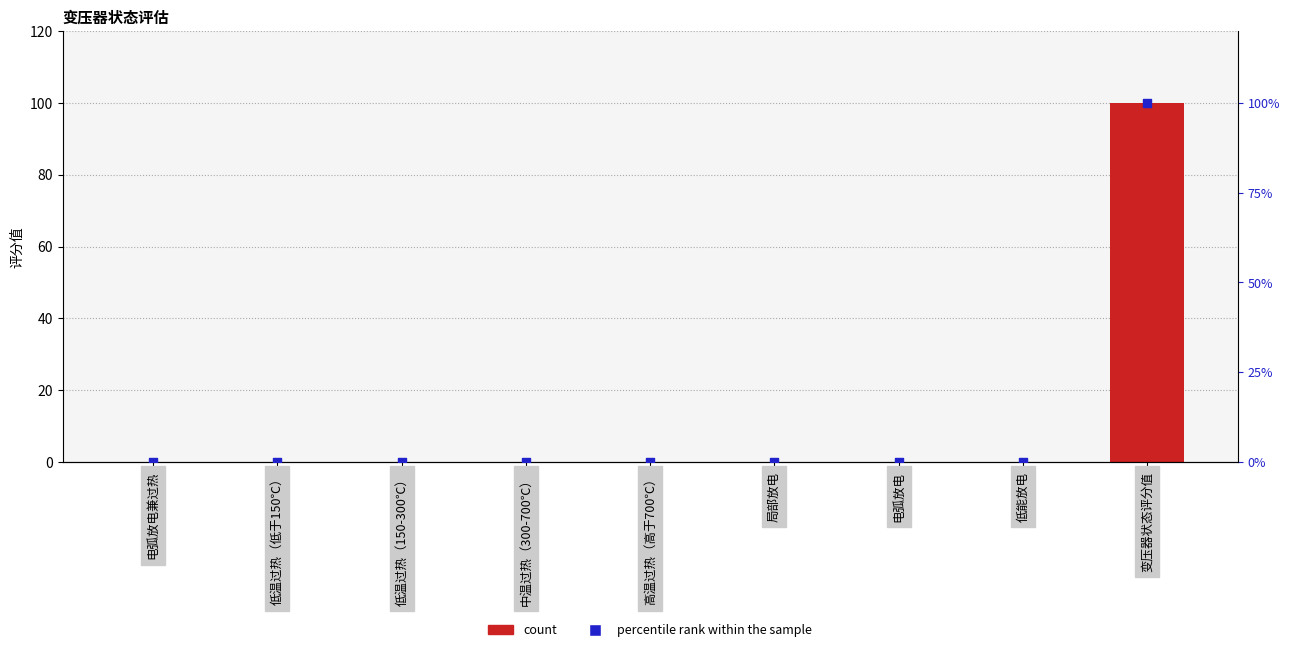

At how many categories does at least one series exceed 85?

1